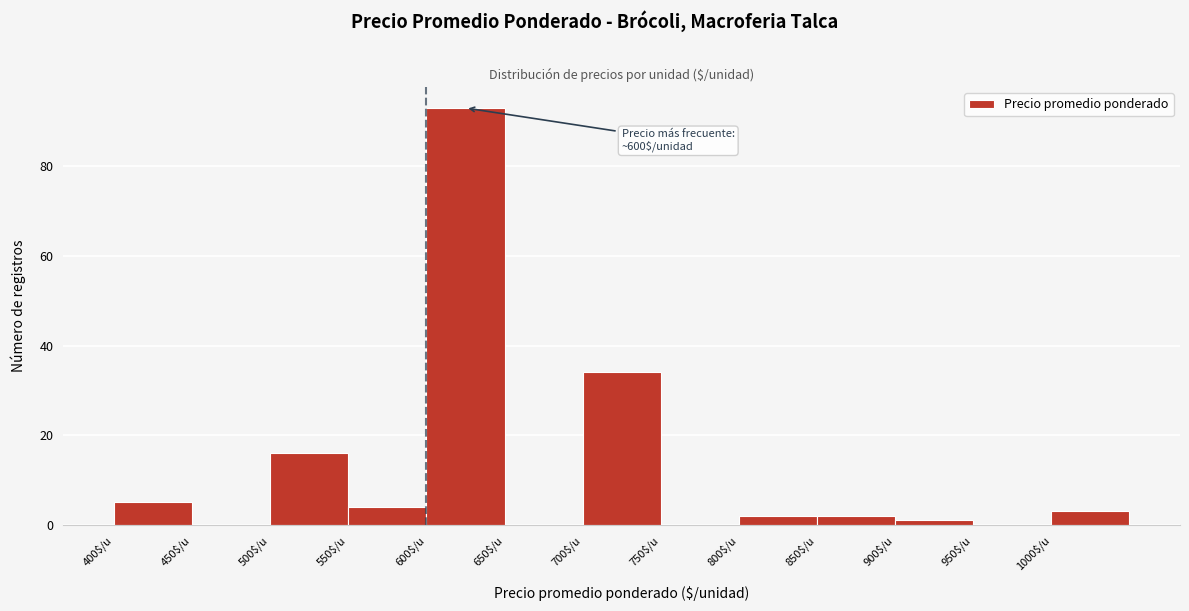

Which range on the x-axis has the tallest bar?

600 to 650